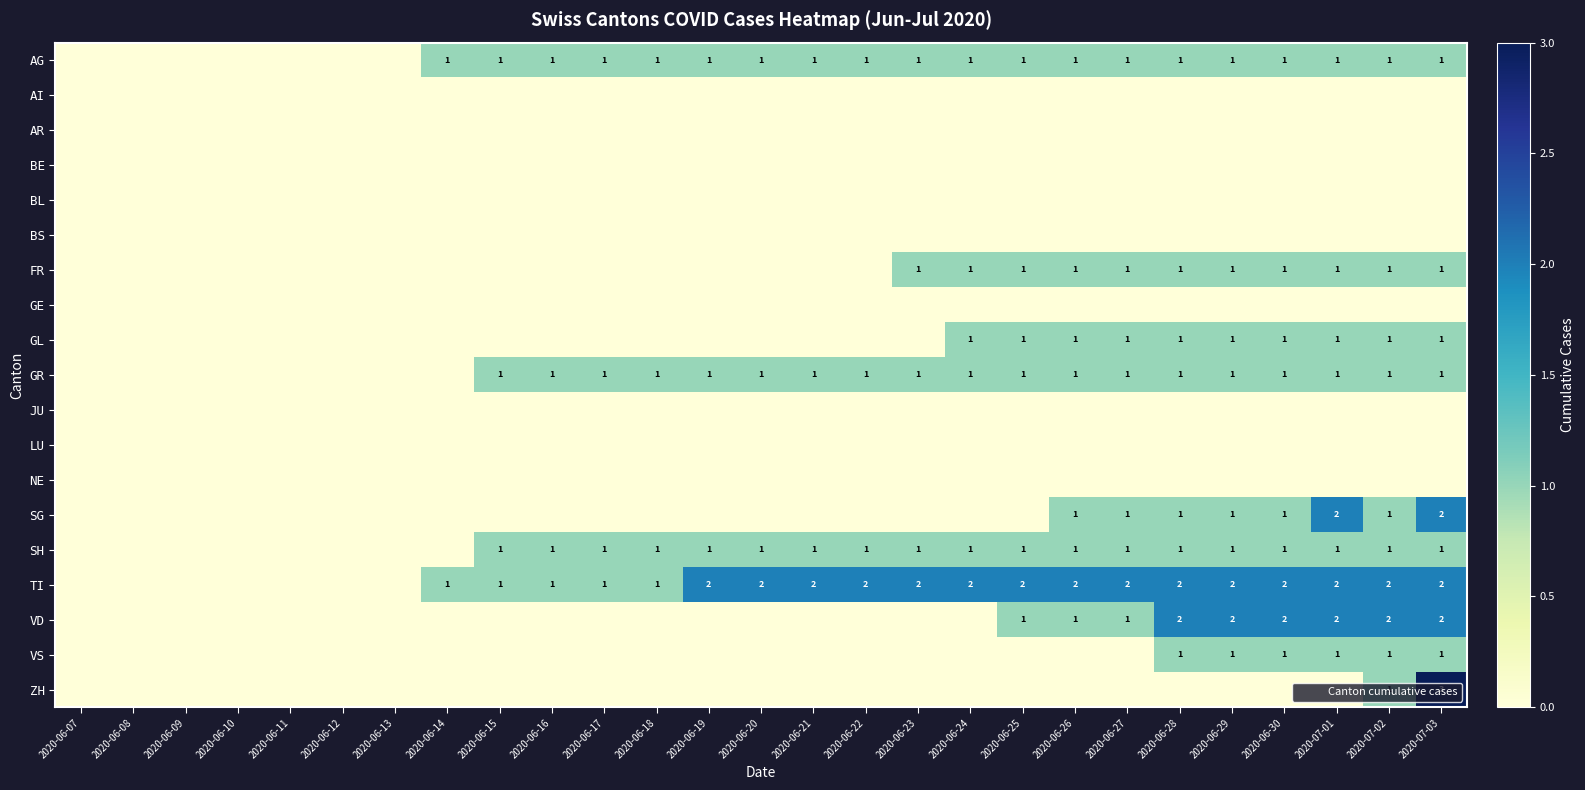

The TI series shows 3 at 2020-07-02. True or false?

False